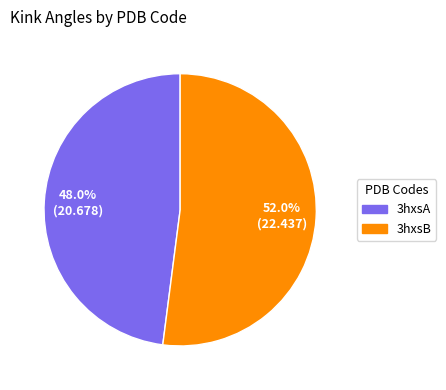

Which has a higher value, 3hxsA or 3hxsB?

3hxsB